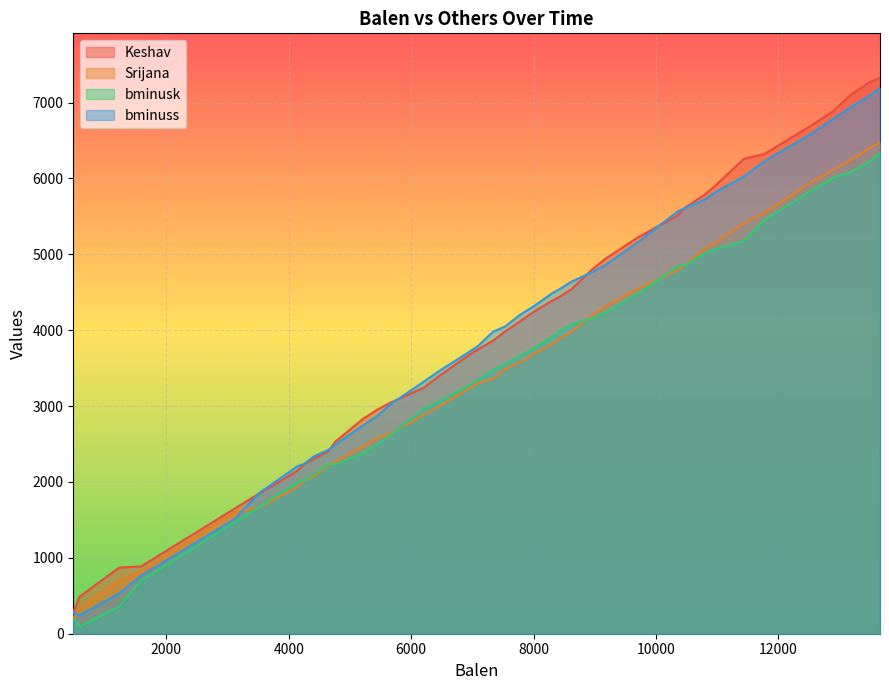

At how many categories does at least one series exceed 5660?

9